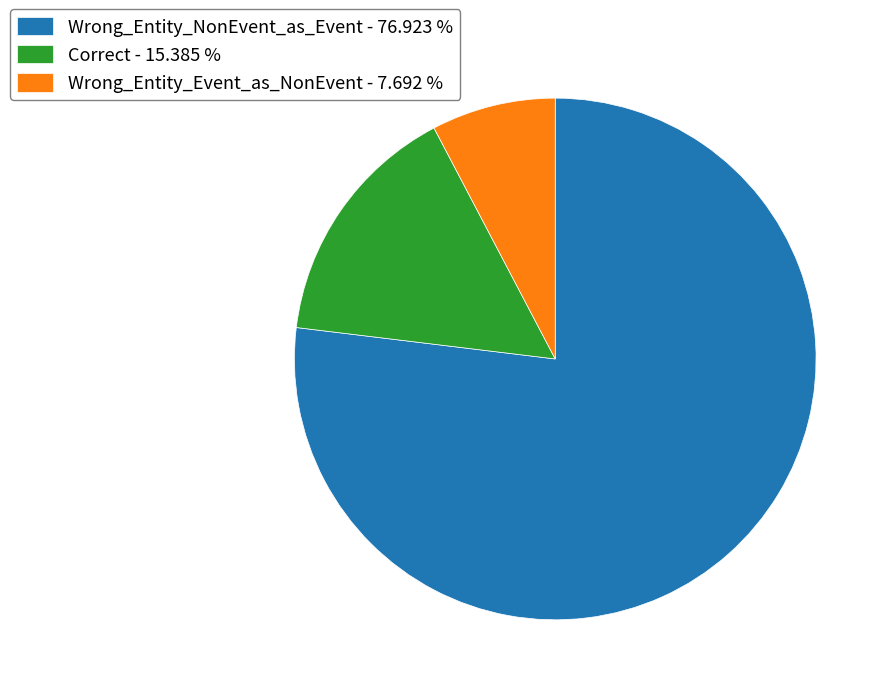

Do Wrong_Entity_Event_as_NonEvent and Correct together represent more than half of the pie?

No